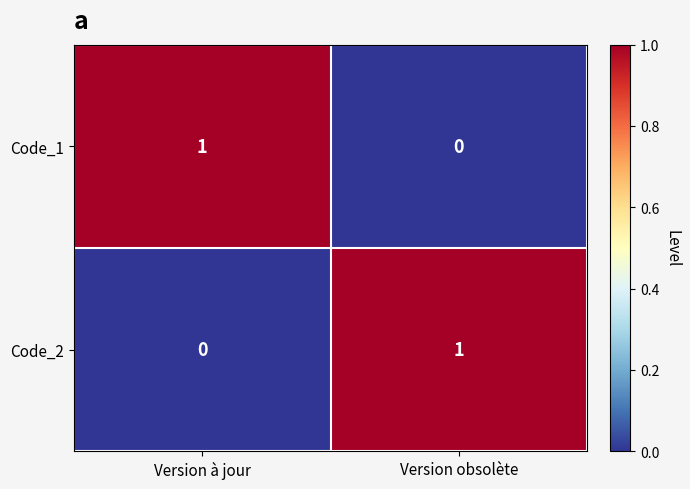

Is the value of Code_2 at Version obsolète greater than the value of Code_1 at Version obsolète?

Yes